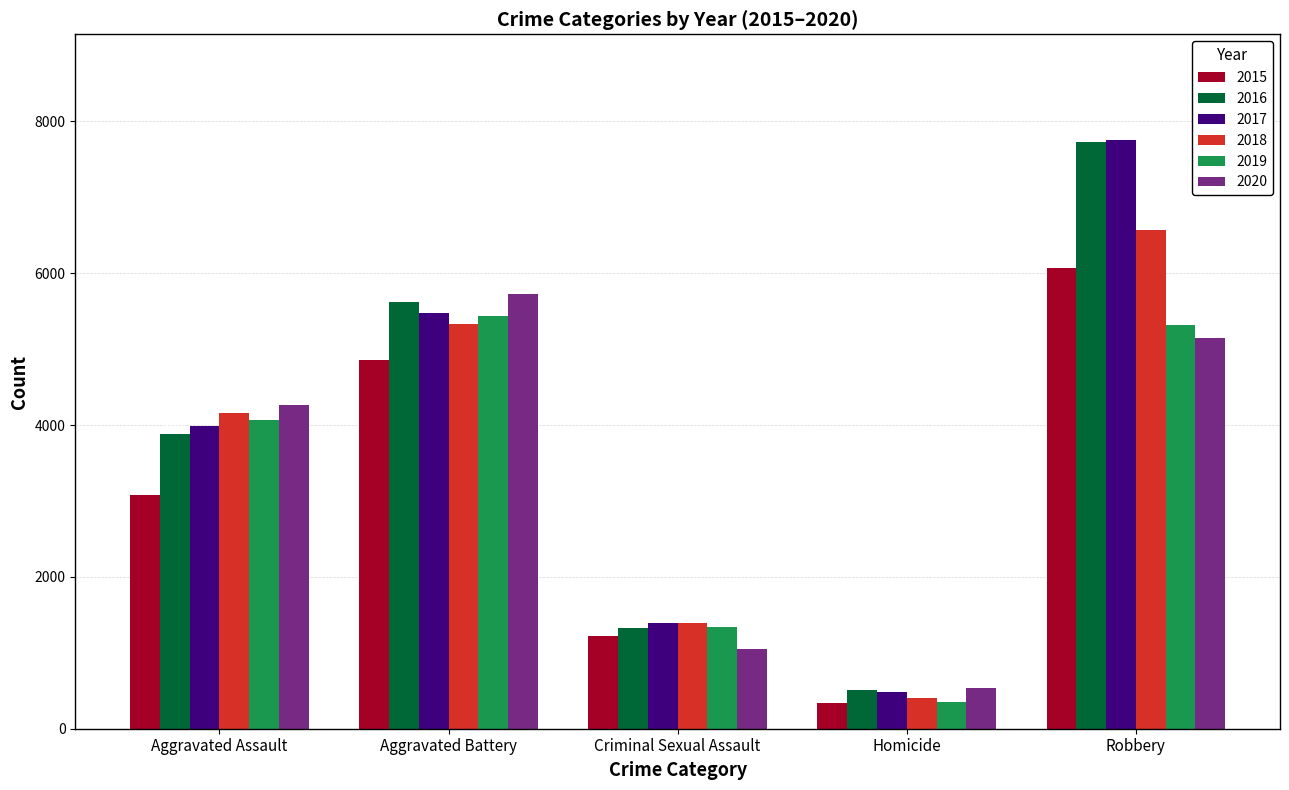

List the labels in order of 2015 value, largest first.

Robbery, Aggravated Battery, Aggravated Assault, Criminal Sexual Assault, Homicide